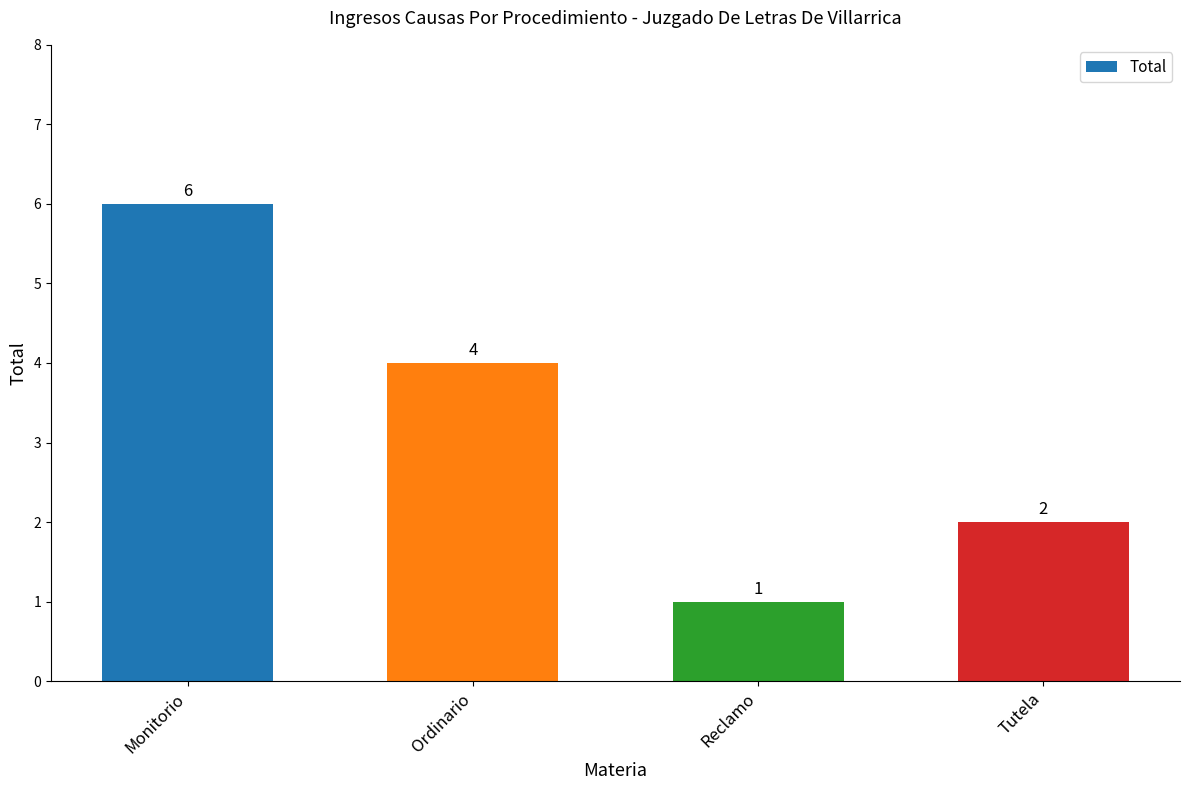

The chart shows a value of 7 at Ordinario. True or false?

False